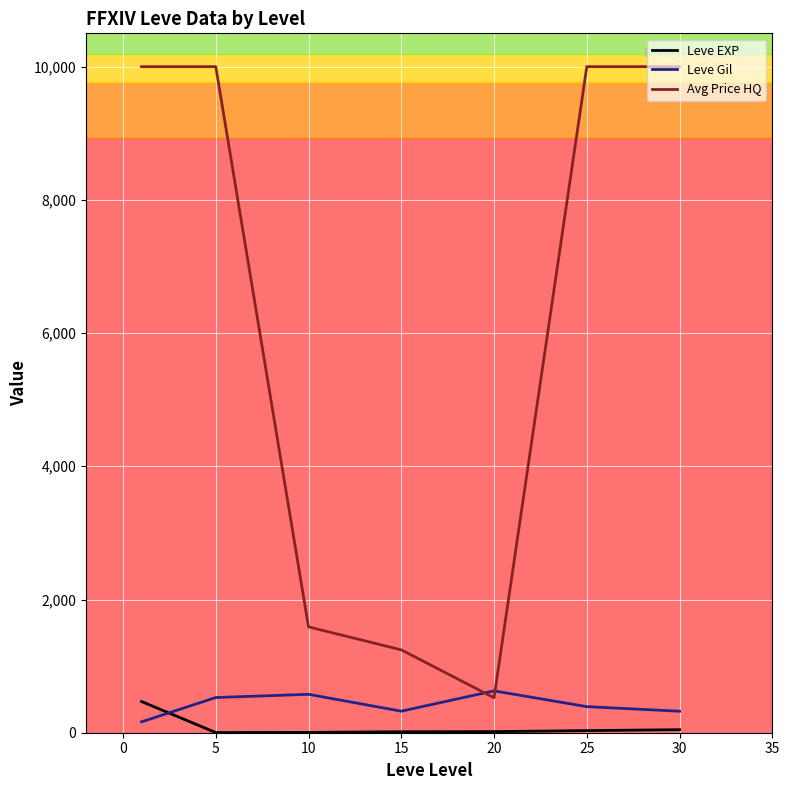

True or false: Avg Price HQ and Leve EXP cross at least once.

False